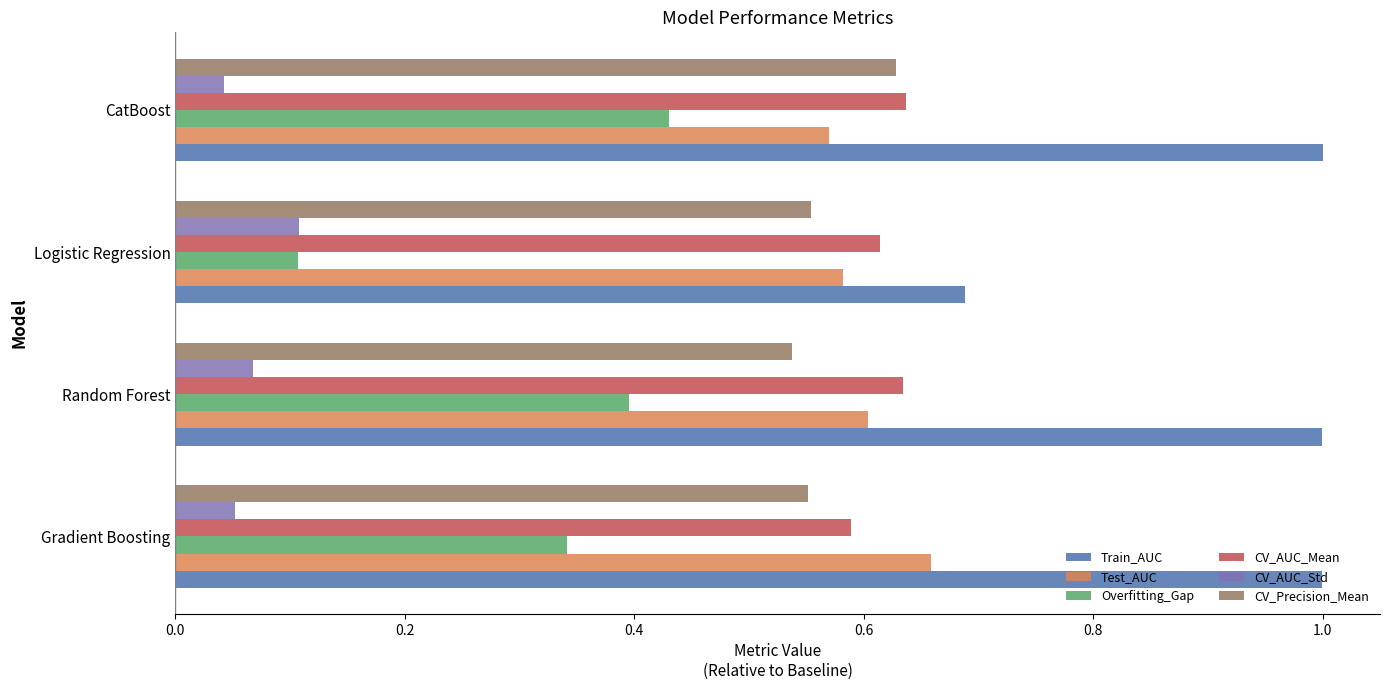

At how many categories does at least one series exceed 0?

4